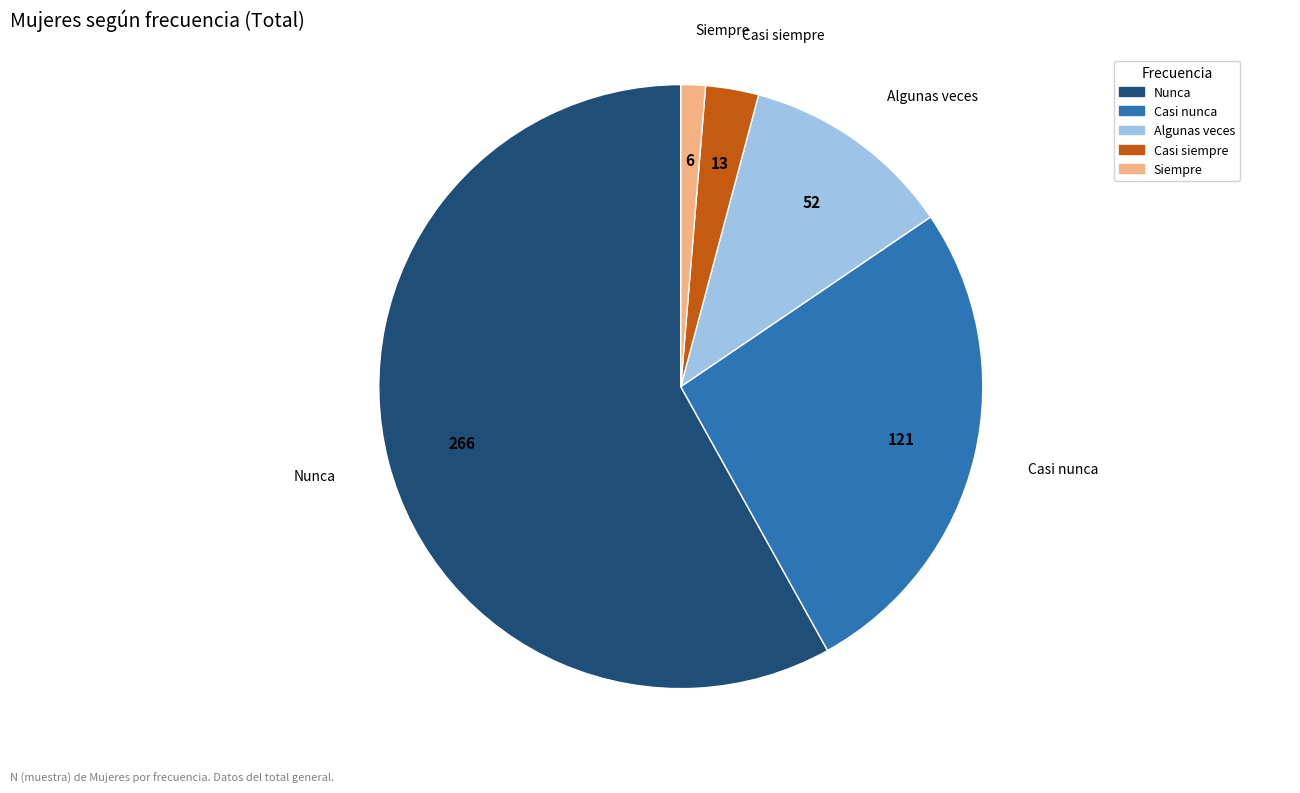

Approximately how many times larger is the value at Casi nunca compared to Casi siempre?

9.3